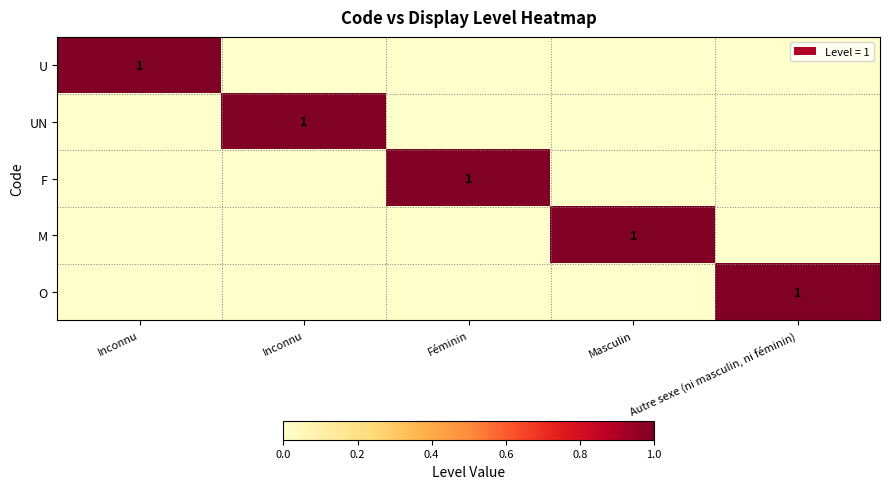

Which series has the largest range (max minus min)?

U